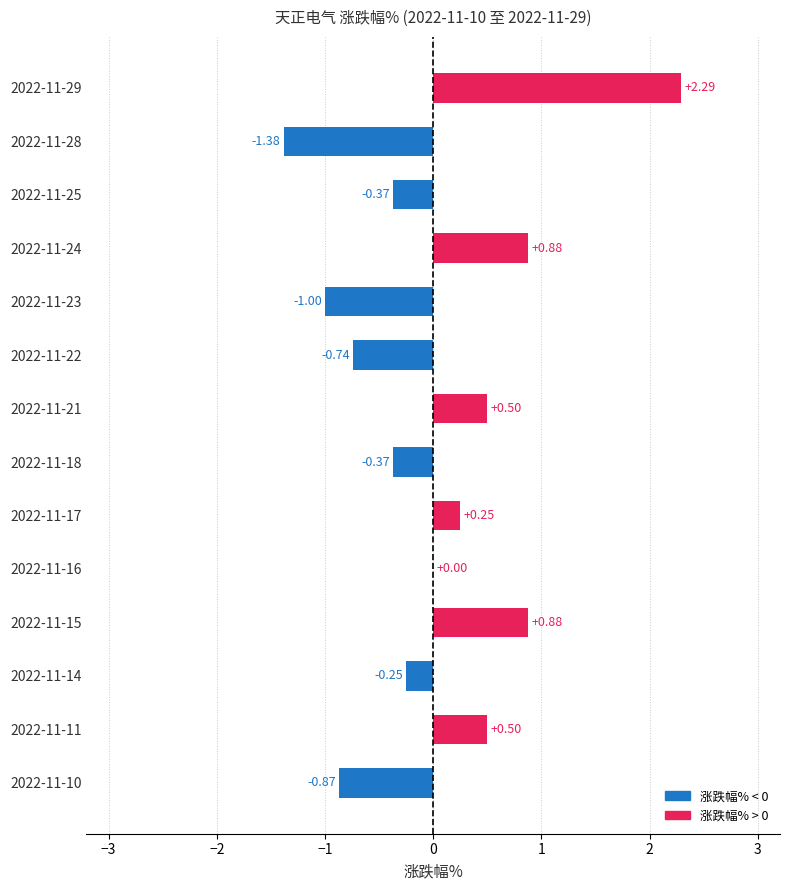

What is the greatest value displayed?

2.3